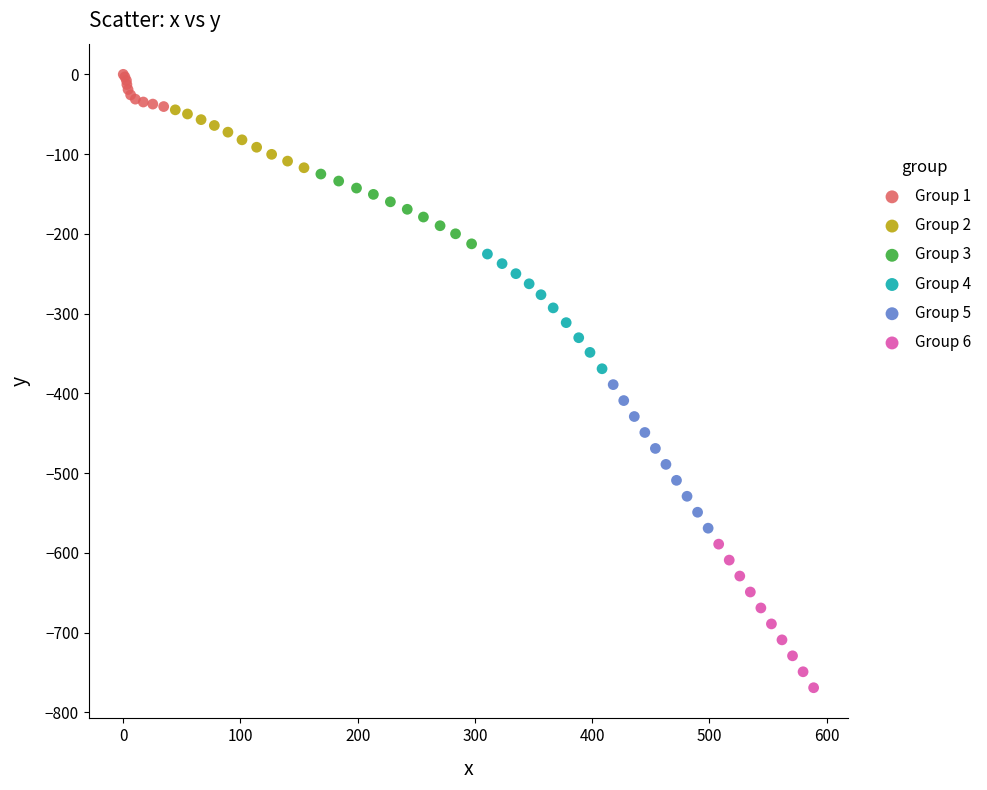

Which series contains the highest Y value?

Group 1